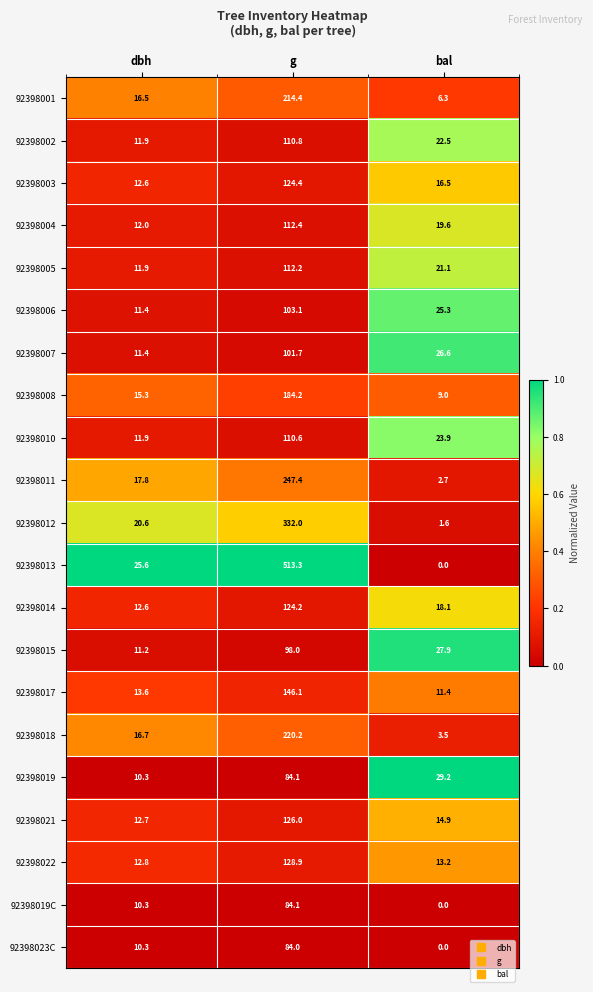

Is it true that 92398007 equals 11.4 at dbh?

True